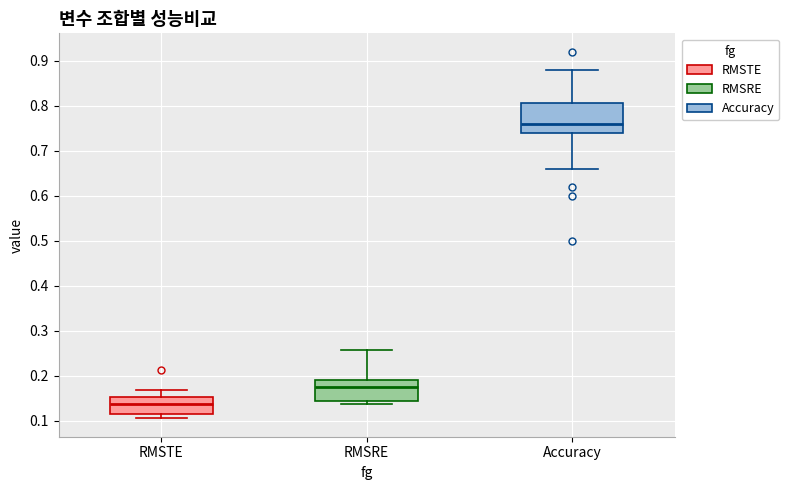

Reading left to right, transcribe this box plot: for each box, give where its median line is, the range the box spans, and where its two whiskers end, as read against the y-axis. The values are not printed on the chart, so give them approximately, as read against the axis.

RMSTE: median 0.14, box 0.11 to 0.15, whiskers 0.11 (just below the box's lower edge) to 0.17
RMSRE: median 0.17, box 0.14 to 0.19, whiskers 0.14 (just below the box's lower edge) to 0.26
Accuracy: median 0.76, box 0.74 to 0.81, whiskers 0.66 to 0.88